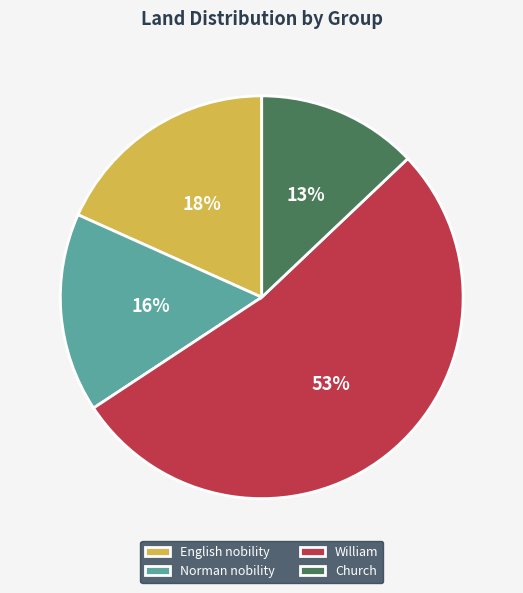

Count the number of slices in the pie.

4